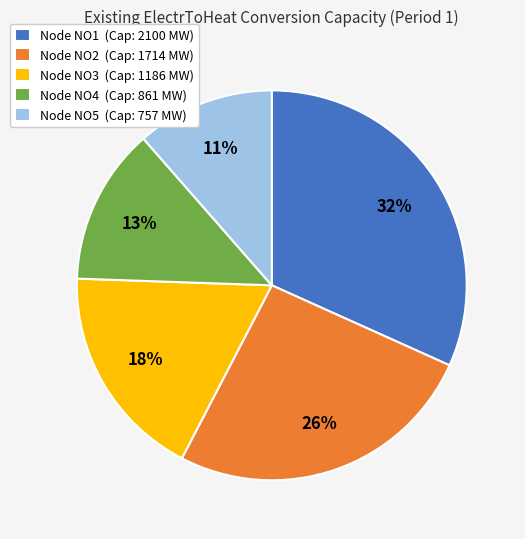

What is the largest slice in the pie chart?

Node NO1 (Cap: 2100 MW)